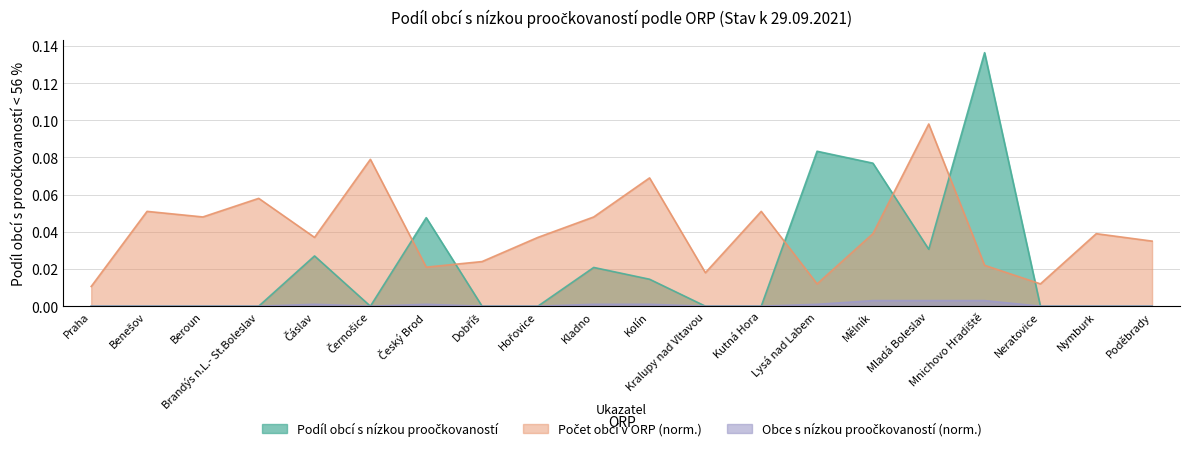

What is the difference between the second highest and minimum values in the Počet obcí v ORP (norm.) series?

0.1